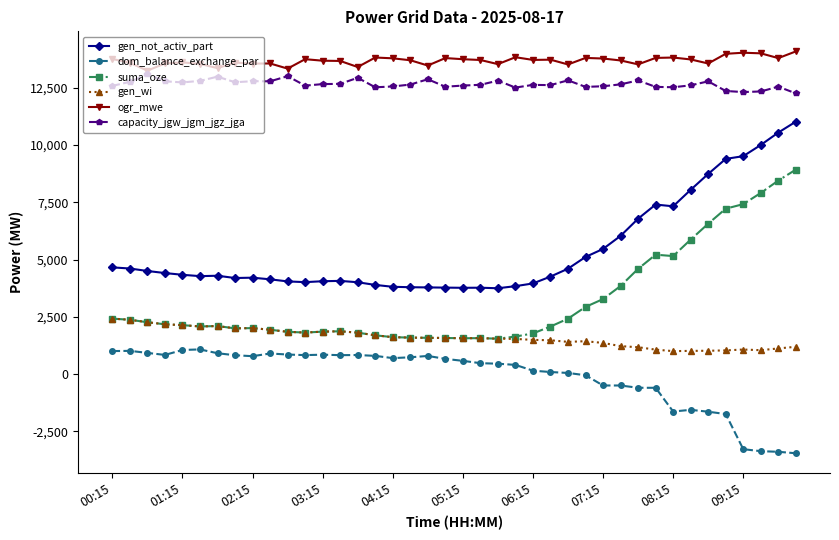

Which series has the largest range (max minus min)?

suma_oze